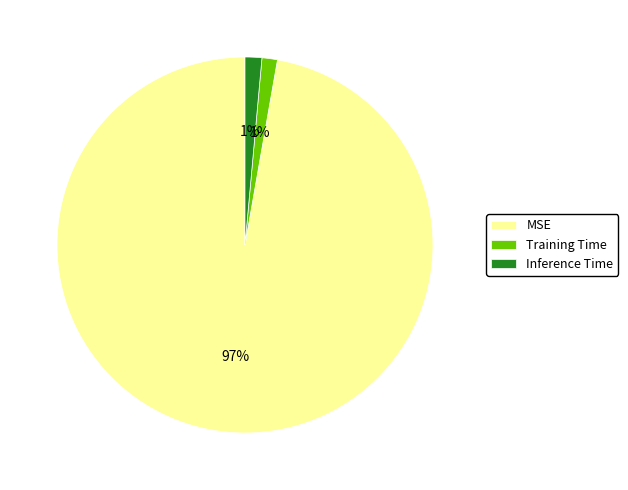

What percentage is the Inference Time slice, to the nearest percent?

1%